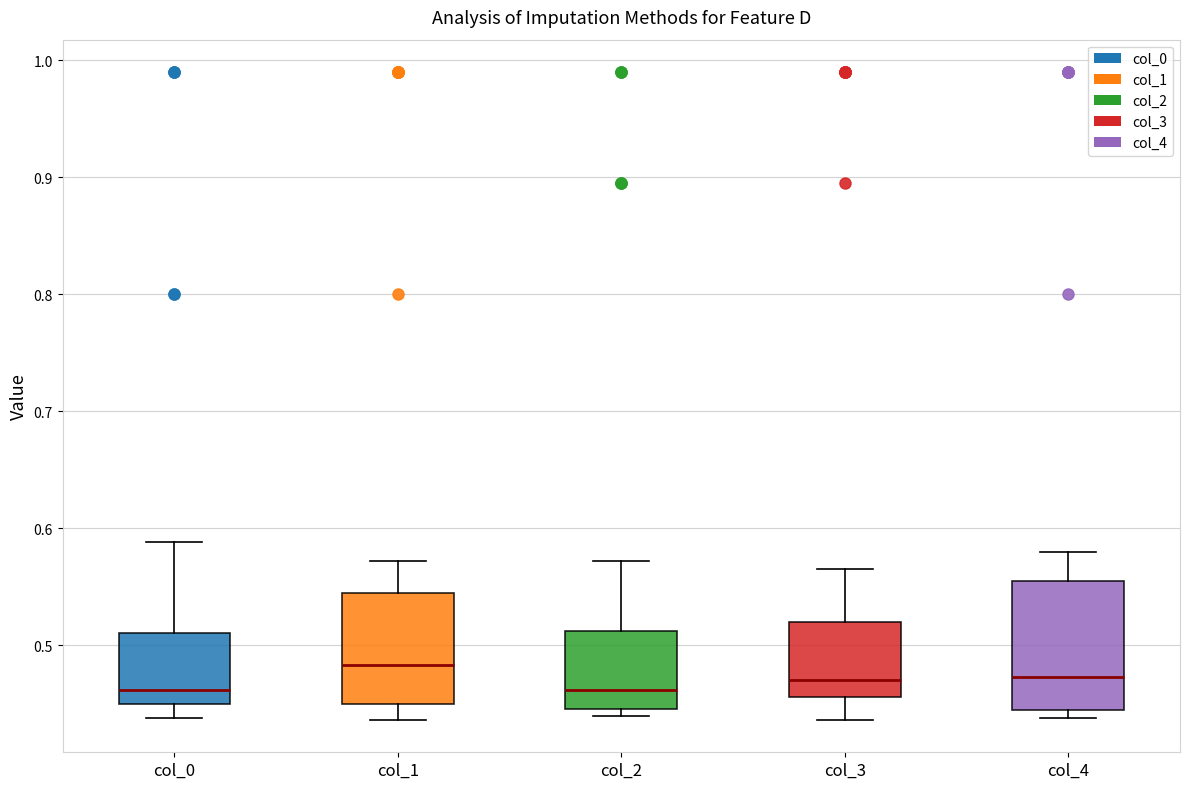

Where does the median line of the box for col_0 sit on the y-axis? The values are not printed on the chart, so give them approximately, as read against the axis.

0.46